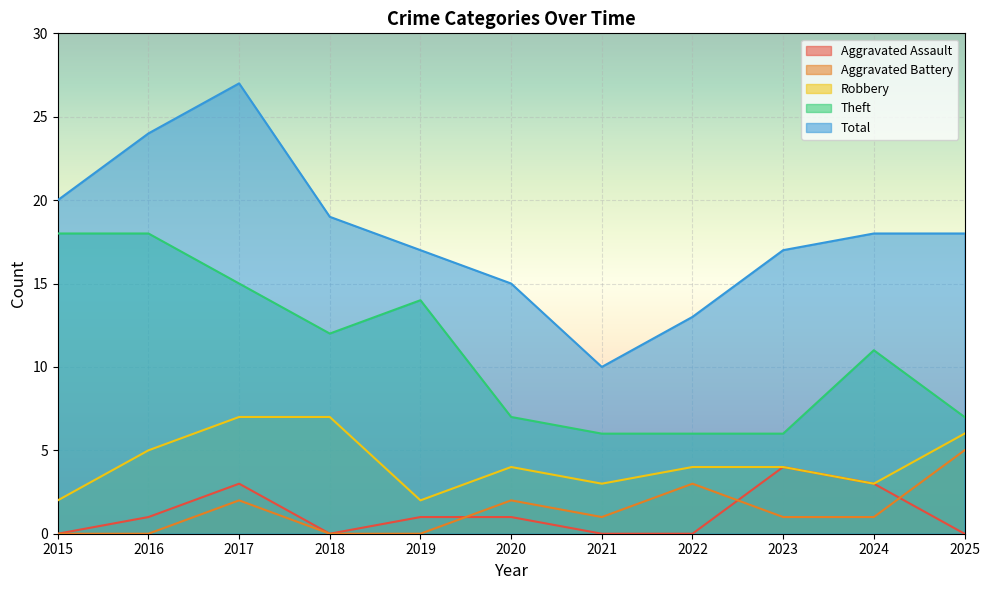

What is the value of the Total point at the 2nd from the left?

24